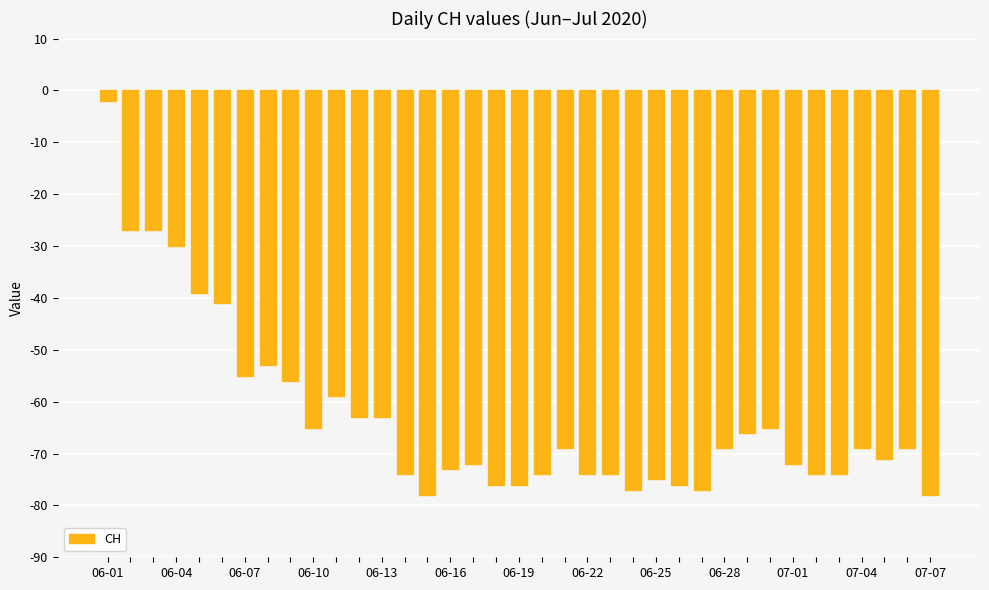

What is the sum of all values?

-2332